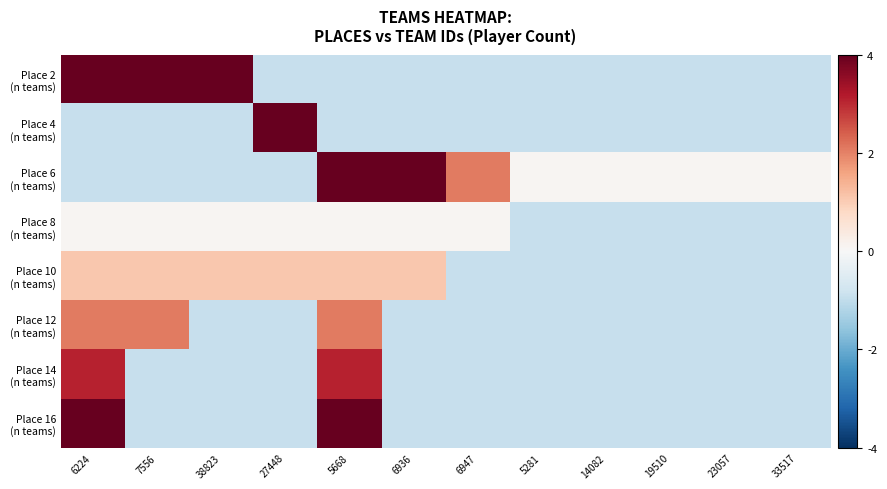

At how many categories does at least one series exceed 1?

7